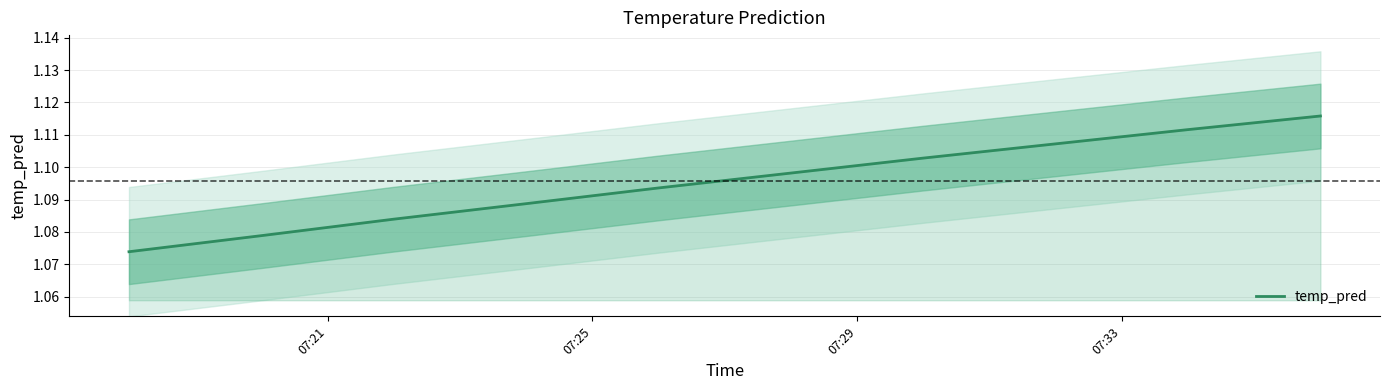

What is the sum of all values?

11.0